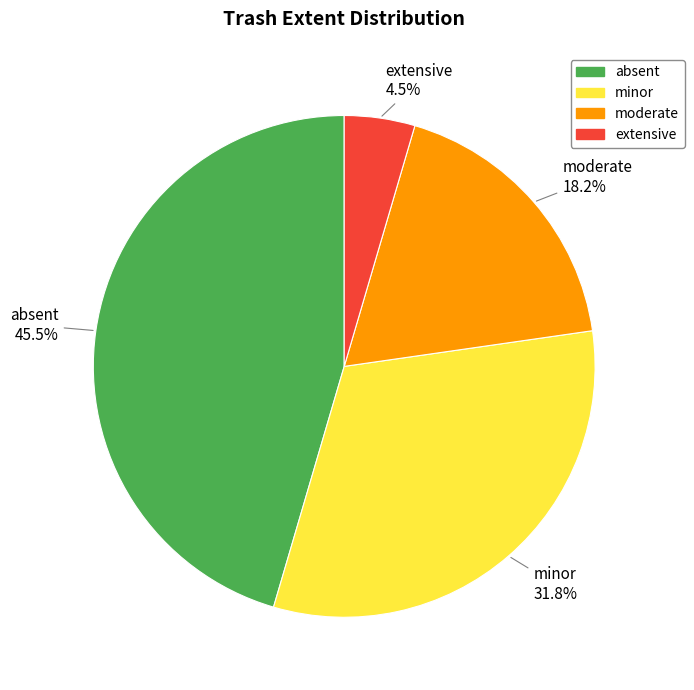

Rank the categories by value from lowest to highest.

extensive, moderate, minor, absent